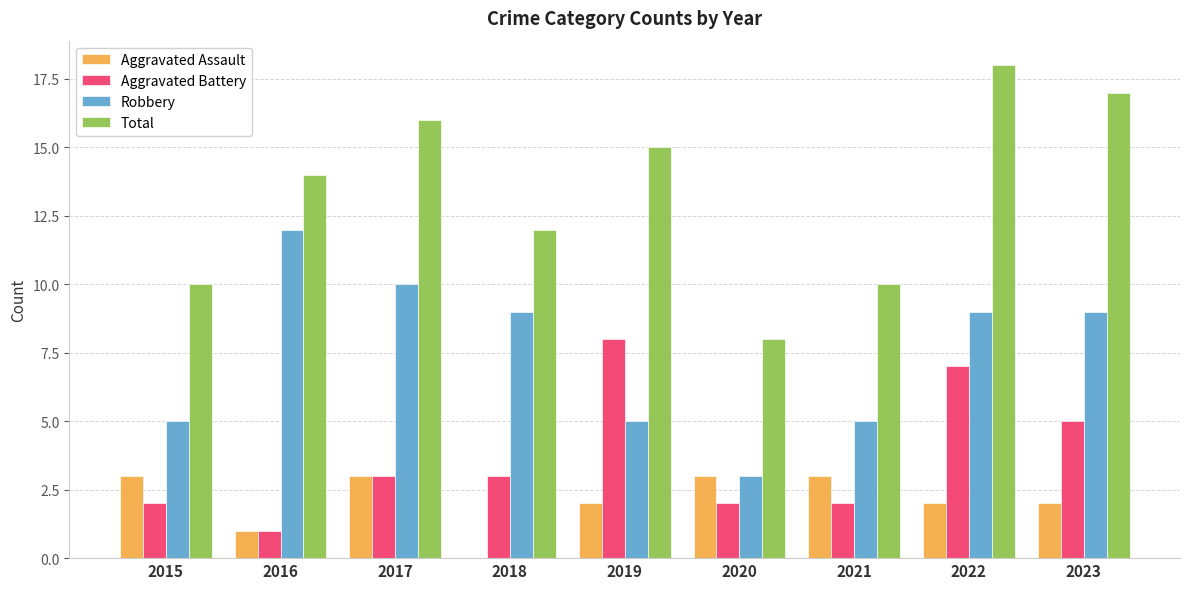

Which series has the largest total across all categories?

Total